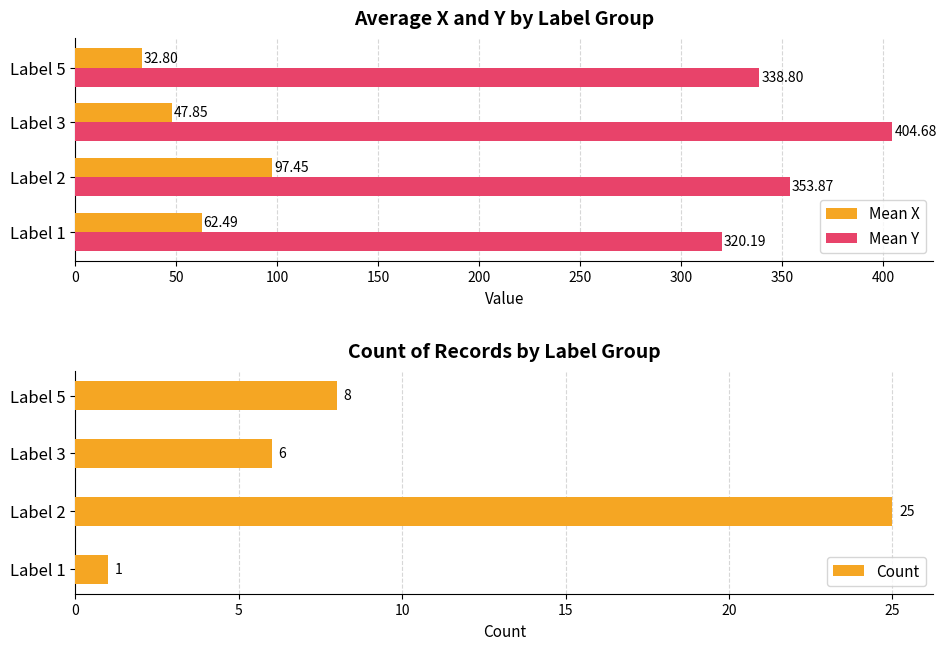

Rank the categories by Mean Y value from lowest to highest.

Label 1, Label 5, Label 2, Label 3